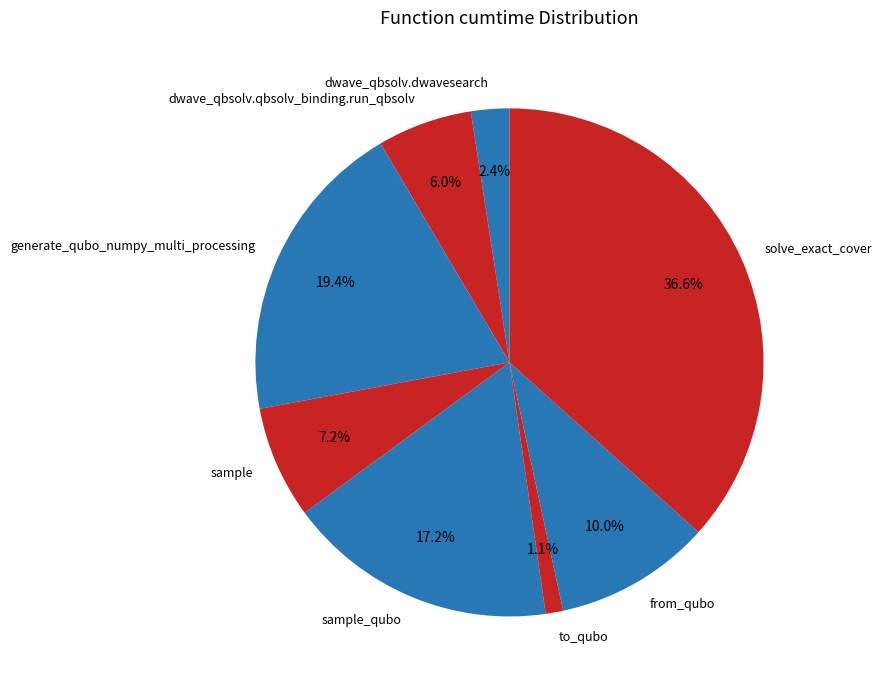

Combined, what portion of the pie is sample_qubo and dwave_qbsolv.dwavesearch?

19.6%